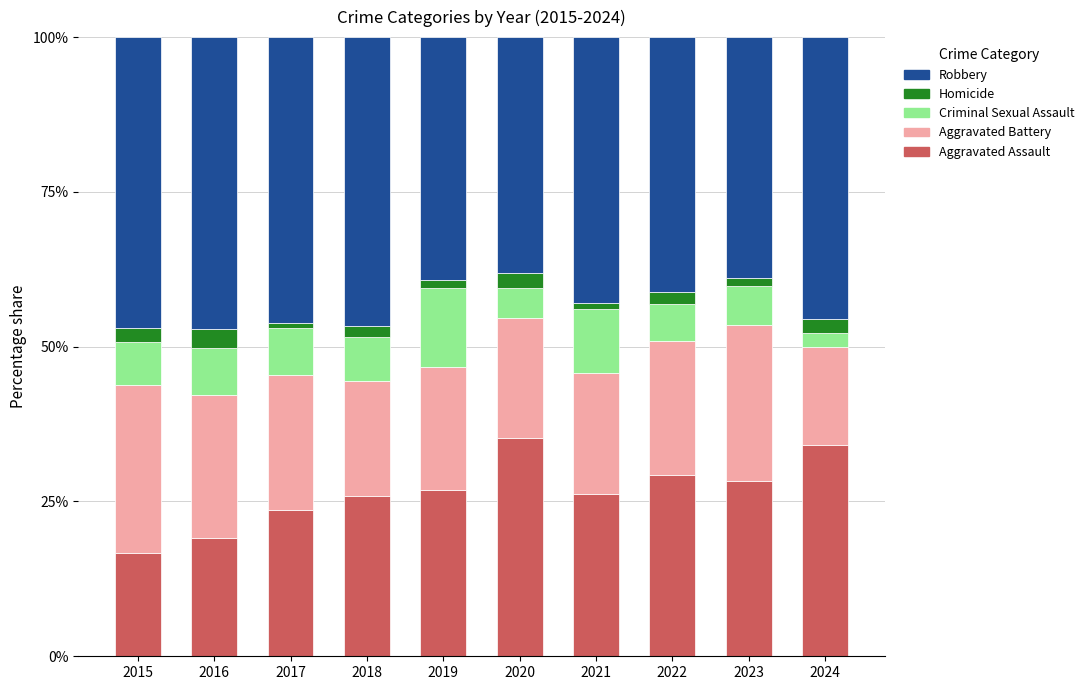

What are all the series names shown in the legend?

Robbery, Homicide, Criminal Sexual Assault, Aggravated Battery, Aggravated Assault